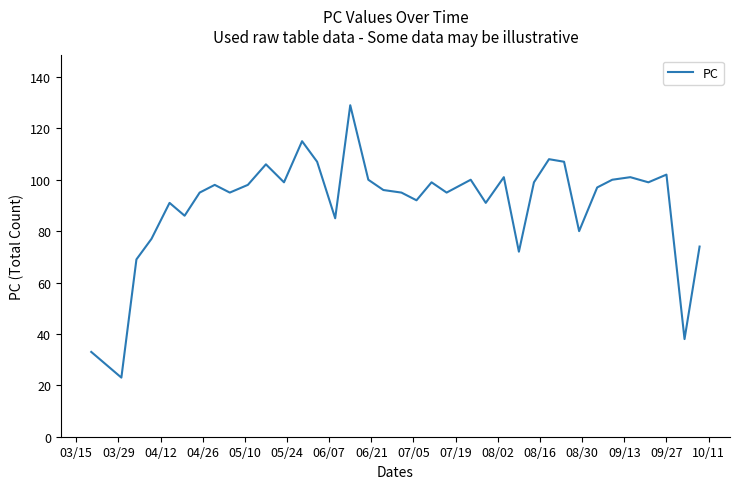

What is the minimum value shown in the chart?

23